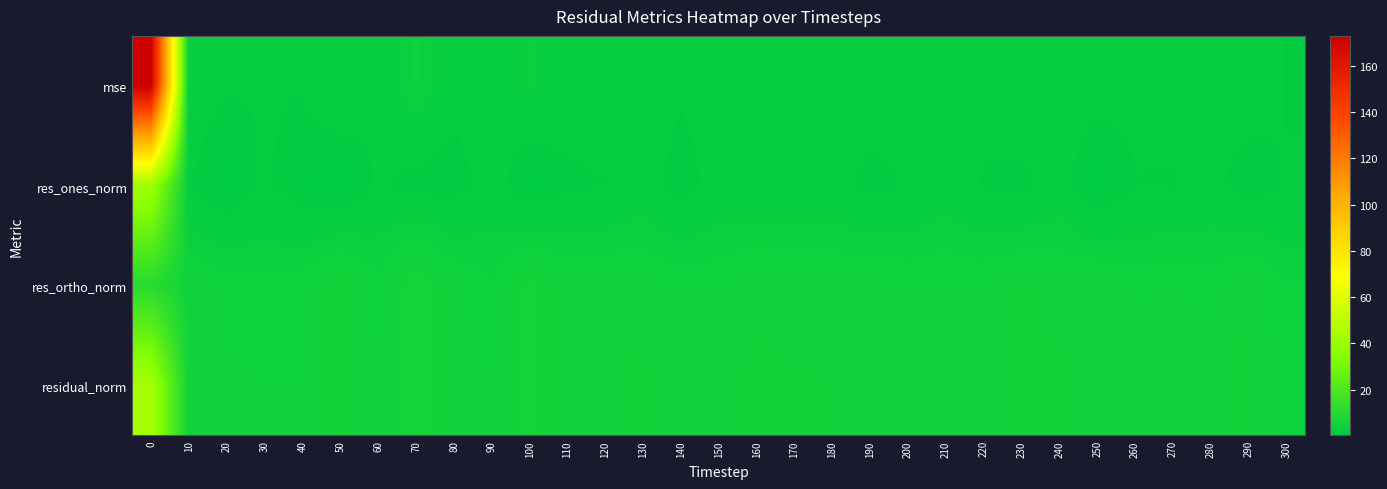

Which series has the largest total across all categories?

row_0